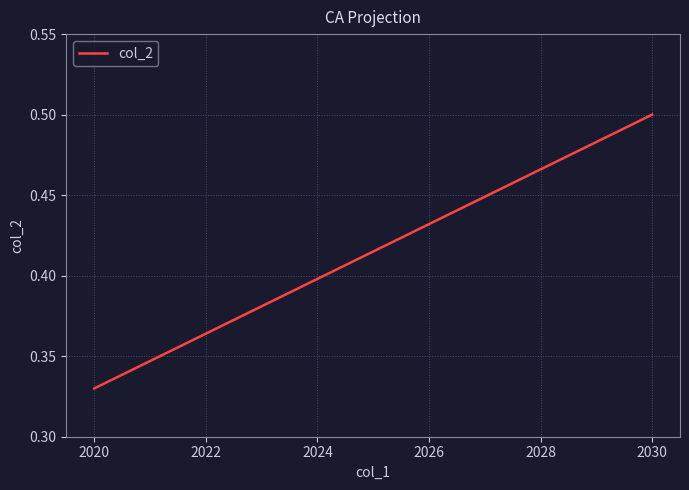

Where is the data nearest to the value 0?

2020